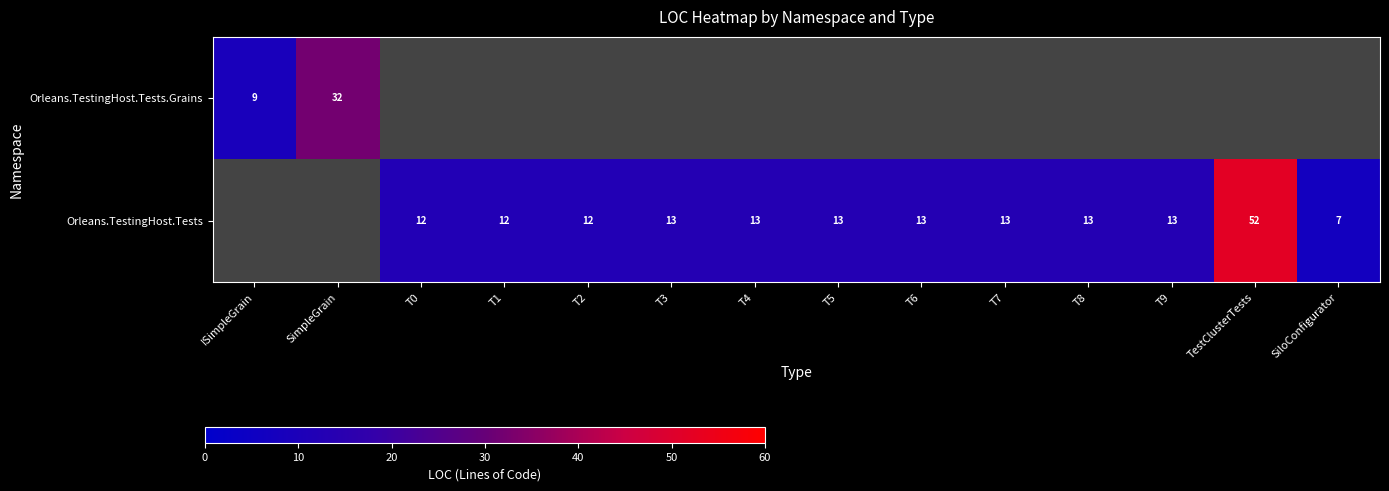

What is the difference between the Orleans.TestingHost.Tests values at SiloConfigurator and T3?

6